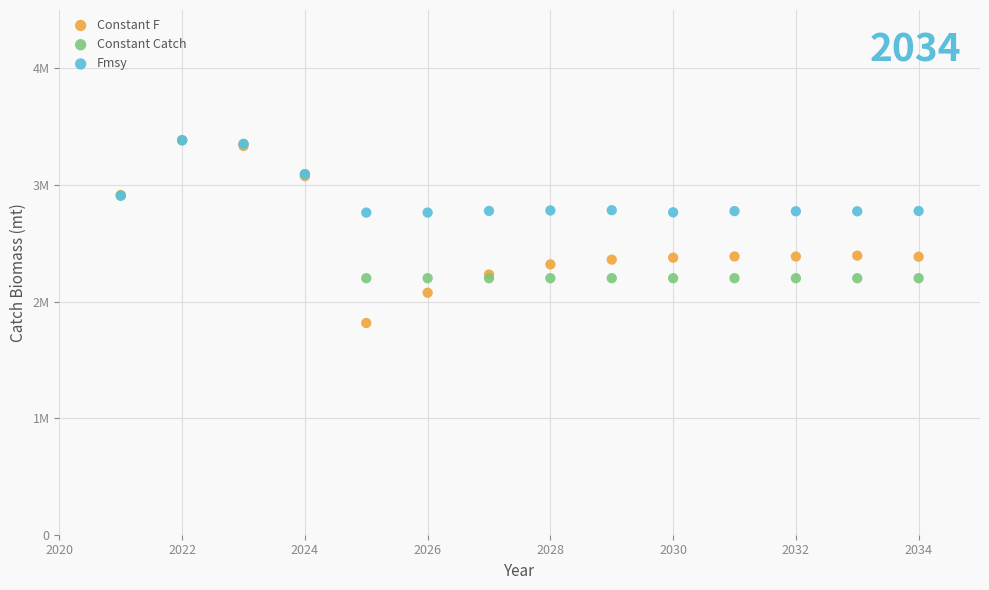

What are all the series names shown in the legend?

Constant F, Constant Catch, Fmsy